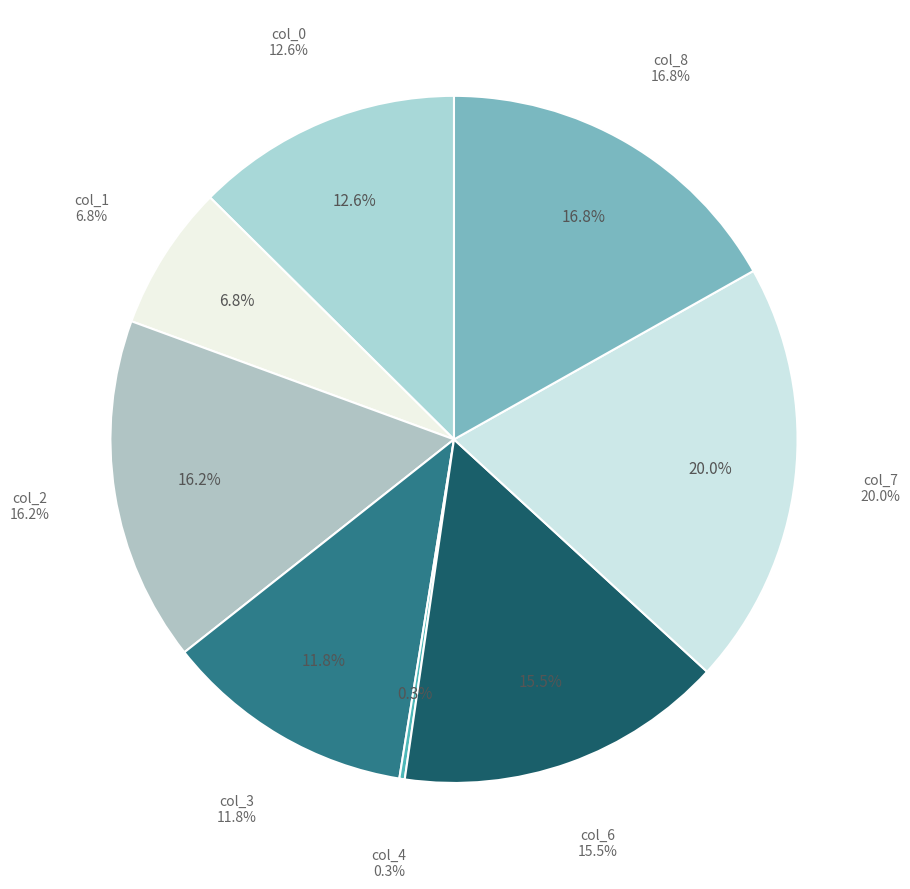

What percentage is the col_1 slice, to the nearest percent?

7%